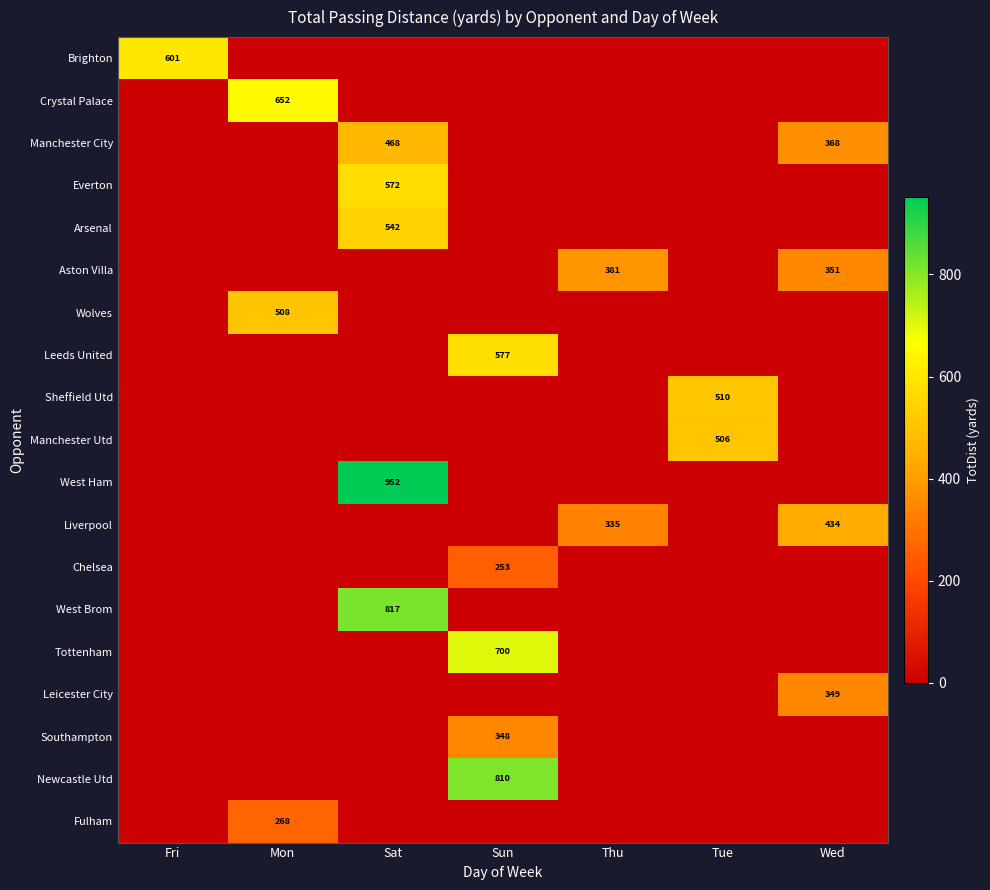

How many data points does each series have?

7